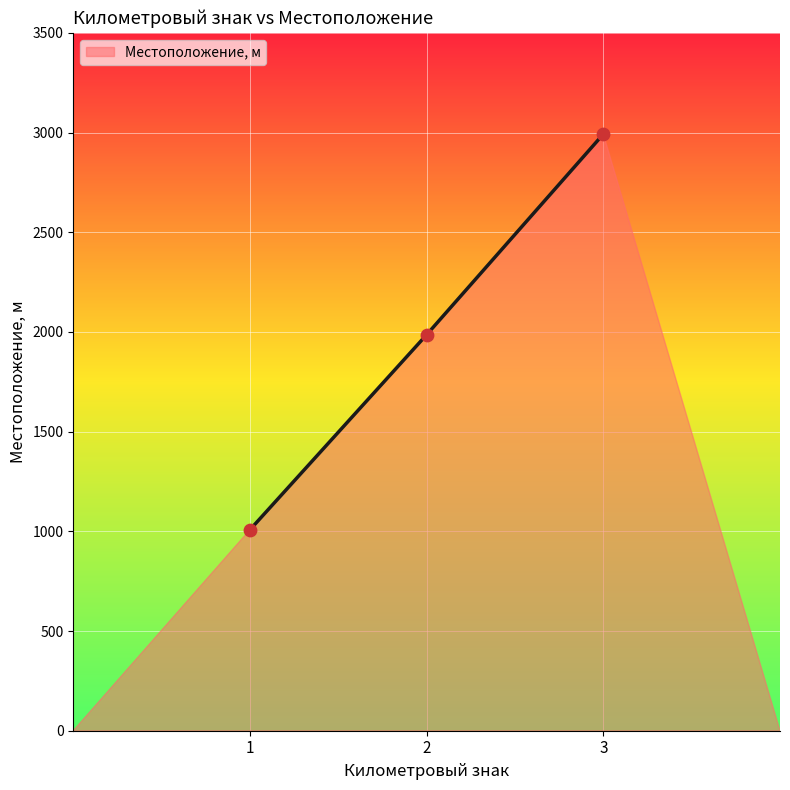

What is the change in value from 1 to 2?

+978